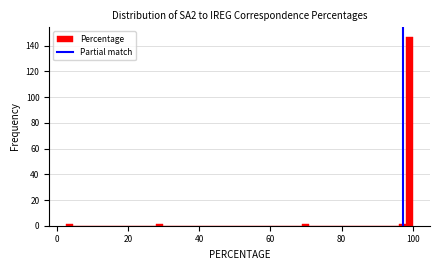

Read against the x-axis, roughly where is the centre of the tallest bar?

100